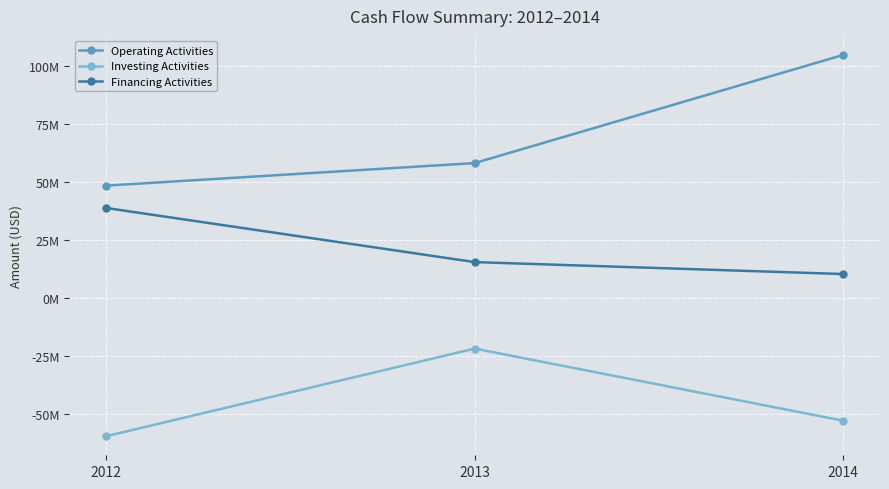

Which series has the widest spread of values?

Operating Activities